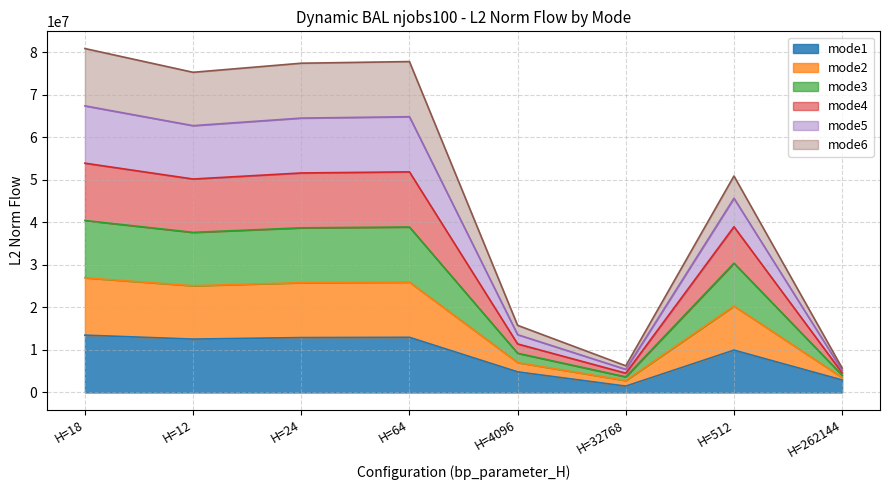

Where is the first local maximum for mode2?

H=64